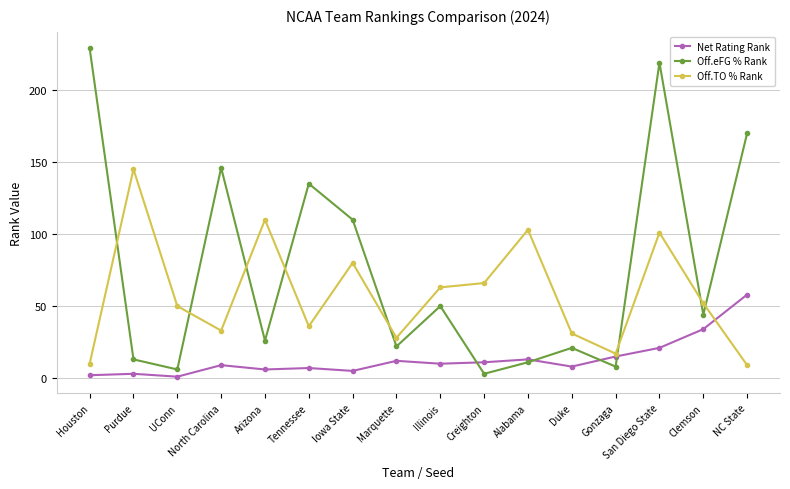

The value of Off.TO % Rank at Purdue is 145. True or false?

True